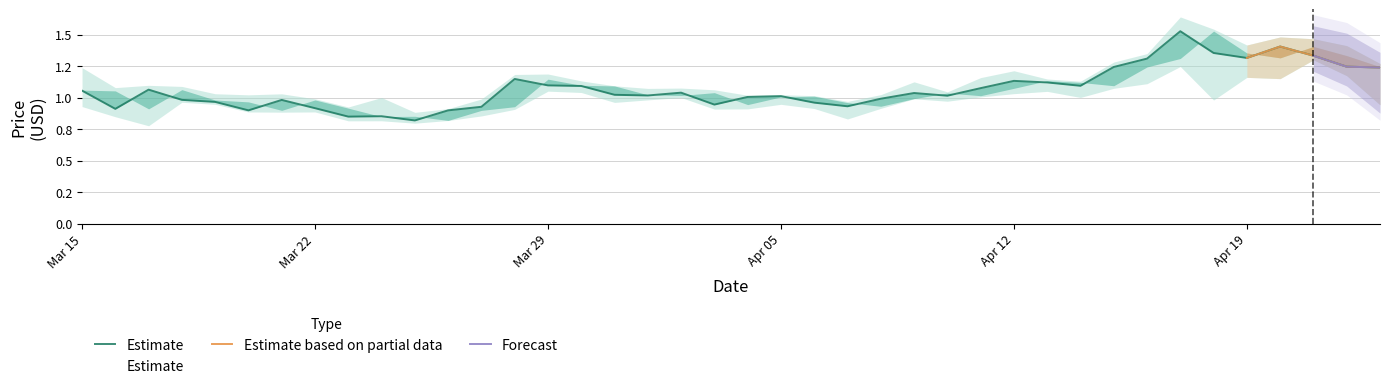

True or false: close and low intersect in this chart.

False